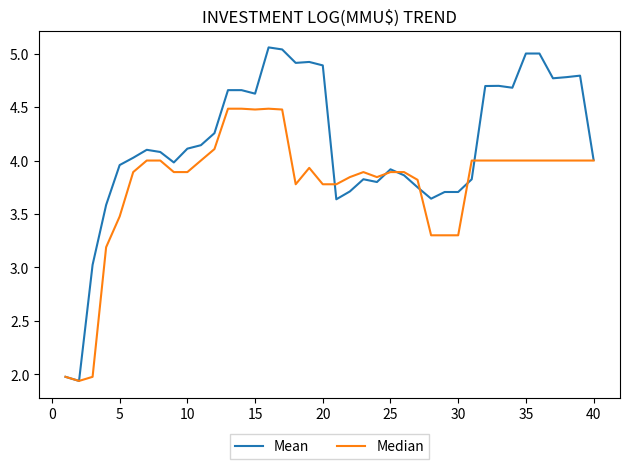

What is the sum of all Mean values?

165.8